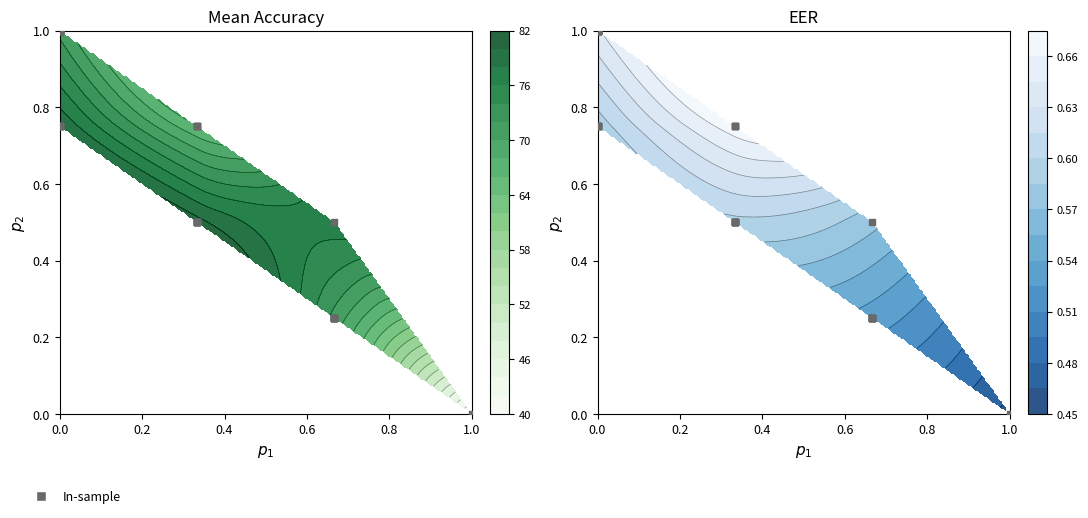

True or false: the data shows 1.0 at 0.0.

True